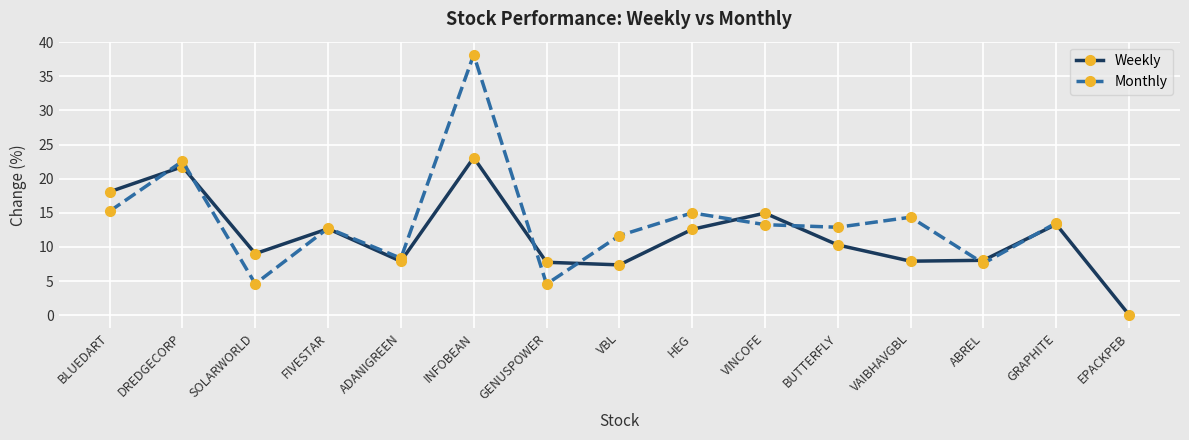

Where is the first local maximum for Weekly?

DREDGECORP